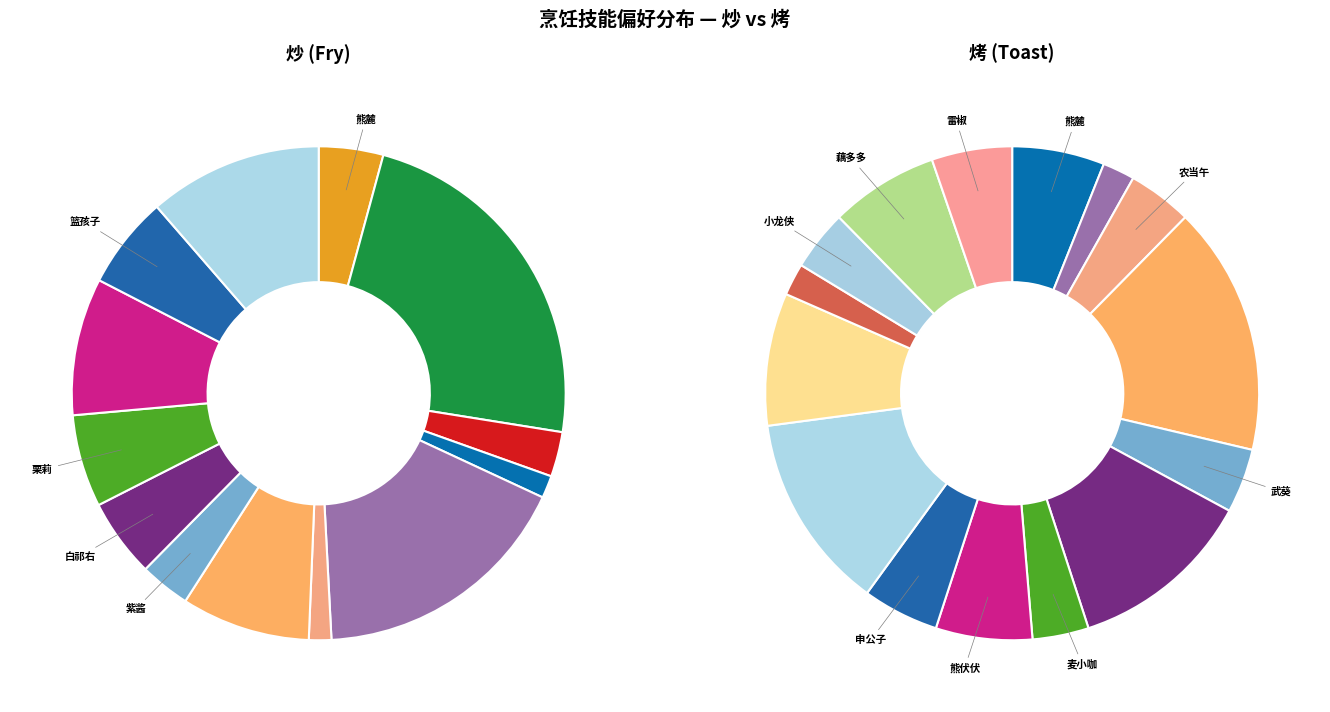

How much of the chart is everything except 2?

97.1%